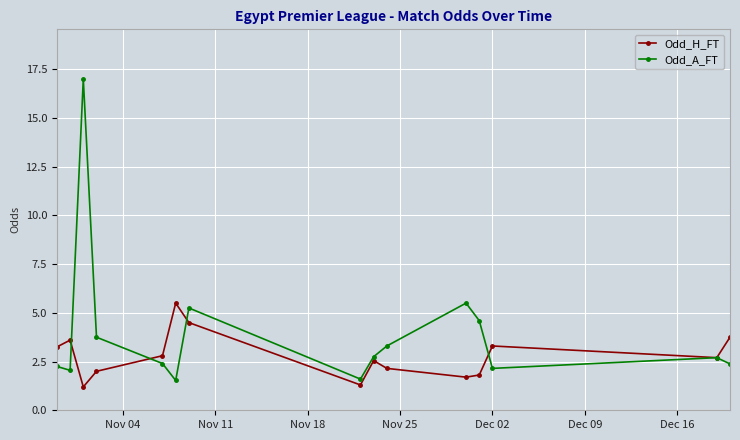

True or false: Odd_A_FT has more than 1 points higher than both neighbors.

True